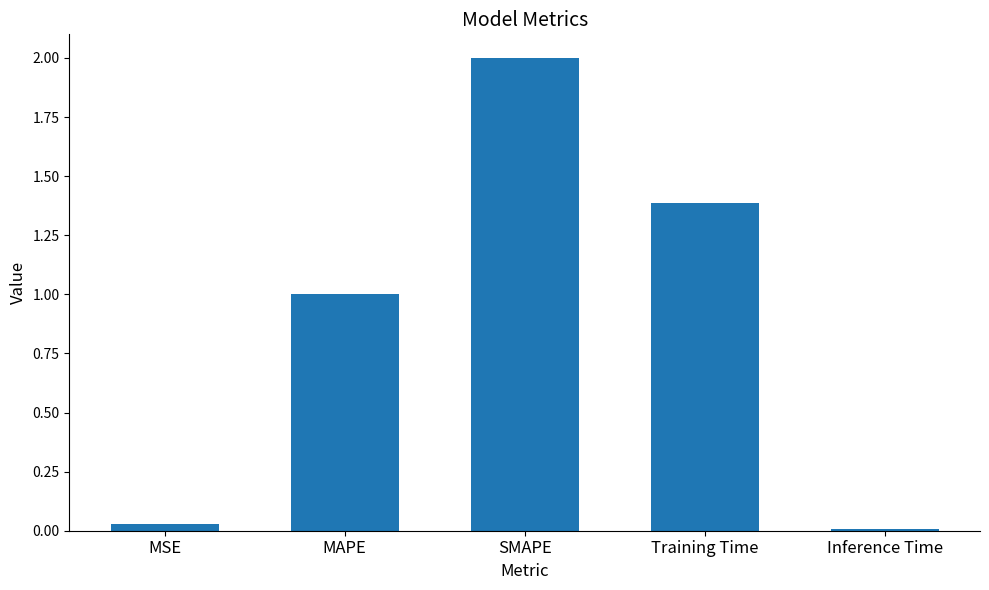

What is the sum of the values at SMAPE and Training Time?

3.4